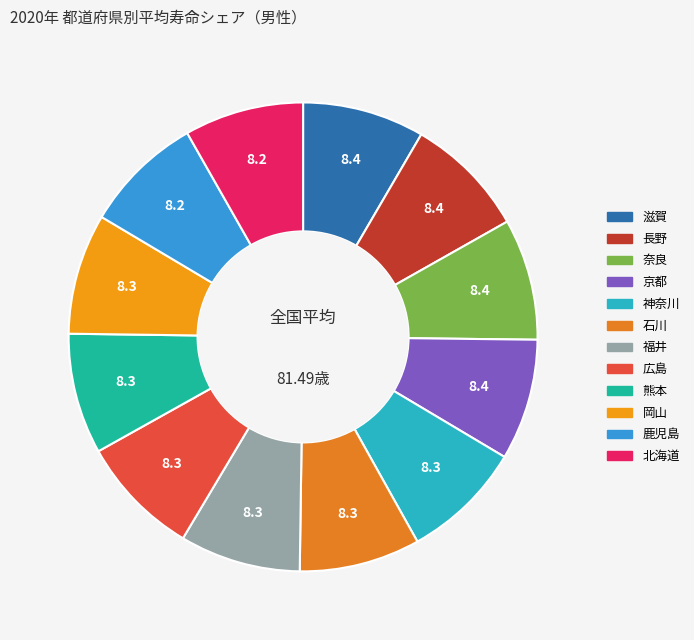

Which has a higher value, 広島 or 熊本?

広島